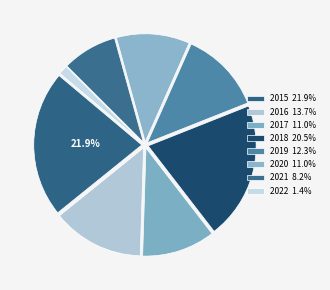

Combined, do 2020 and 2015 account for over 50%?

No